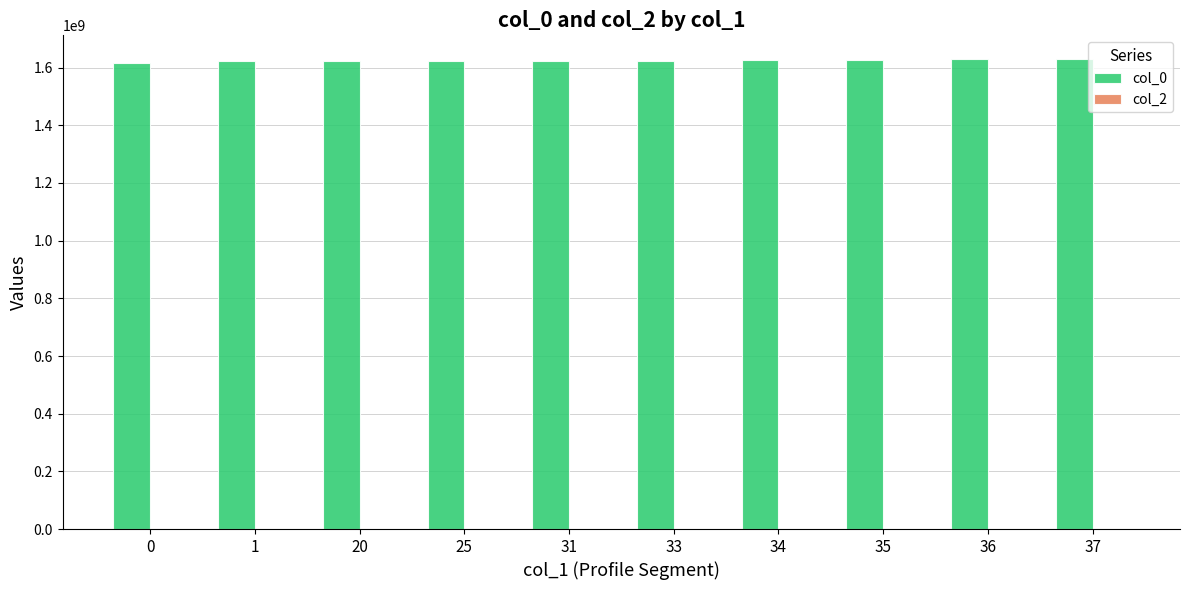

How many groups of bars are there?

10